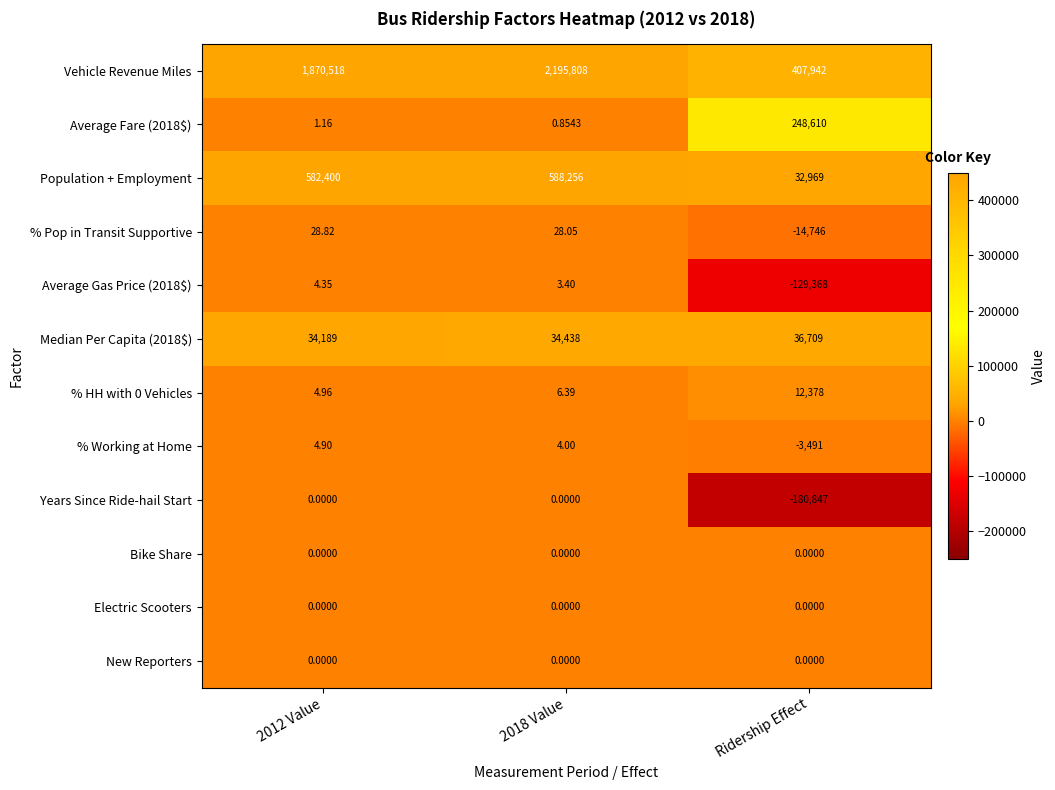

What is the smallest value displayed?

-180847.0